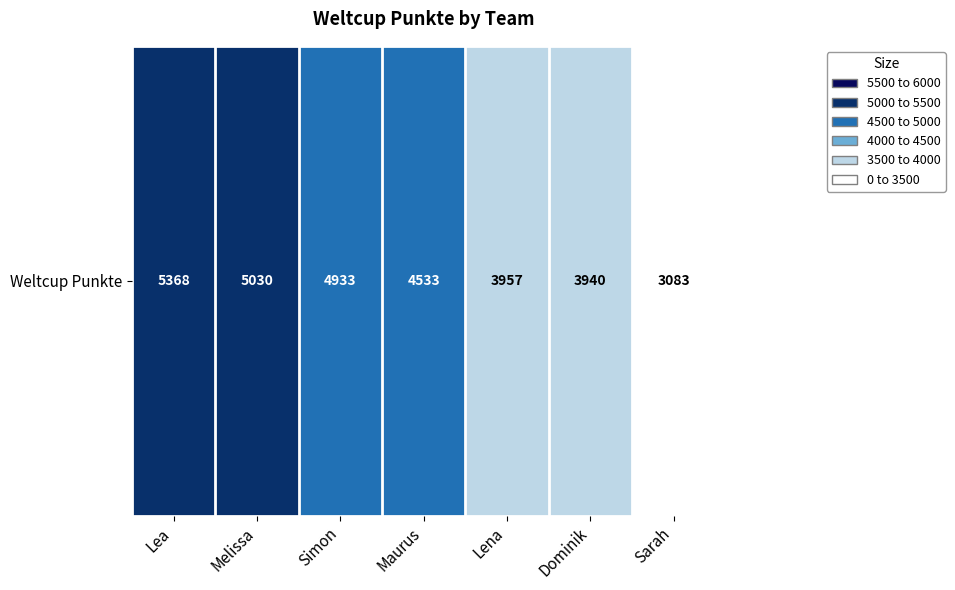

The value at Dominik is 3940. True or false?

True